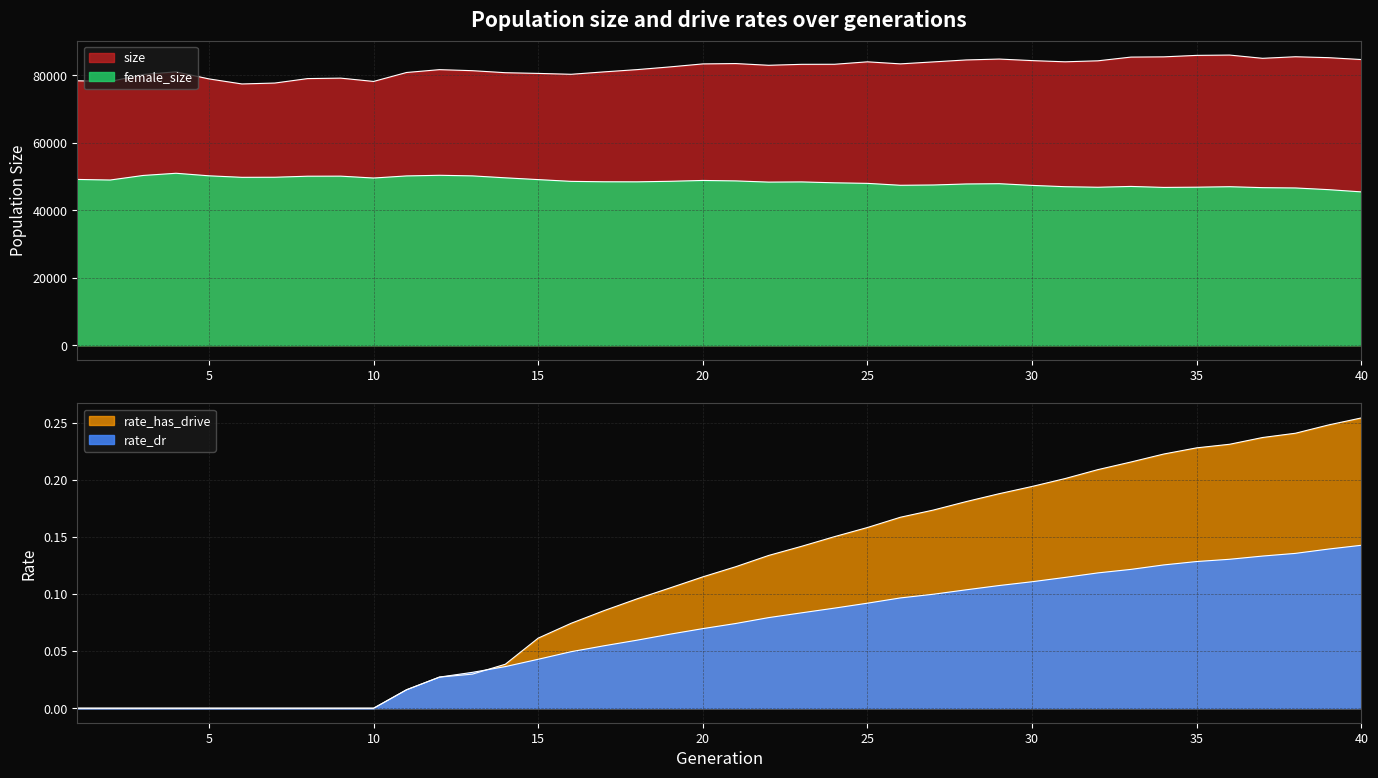

Is it true that rate_dr equals 0.1 at 35?

True